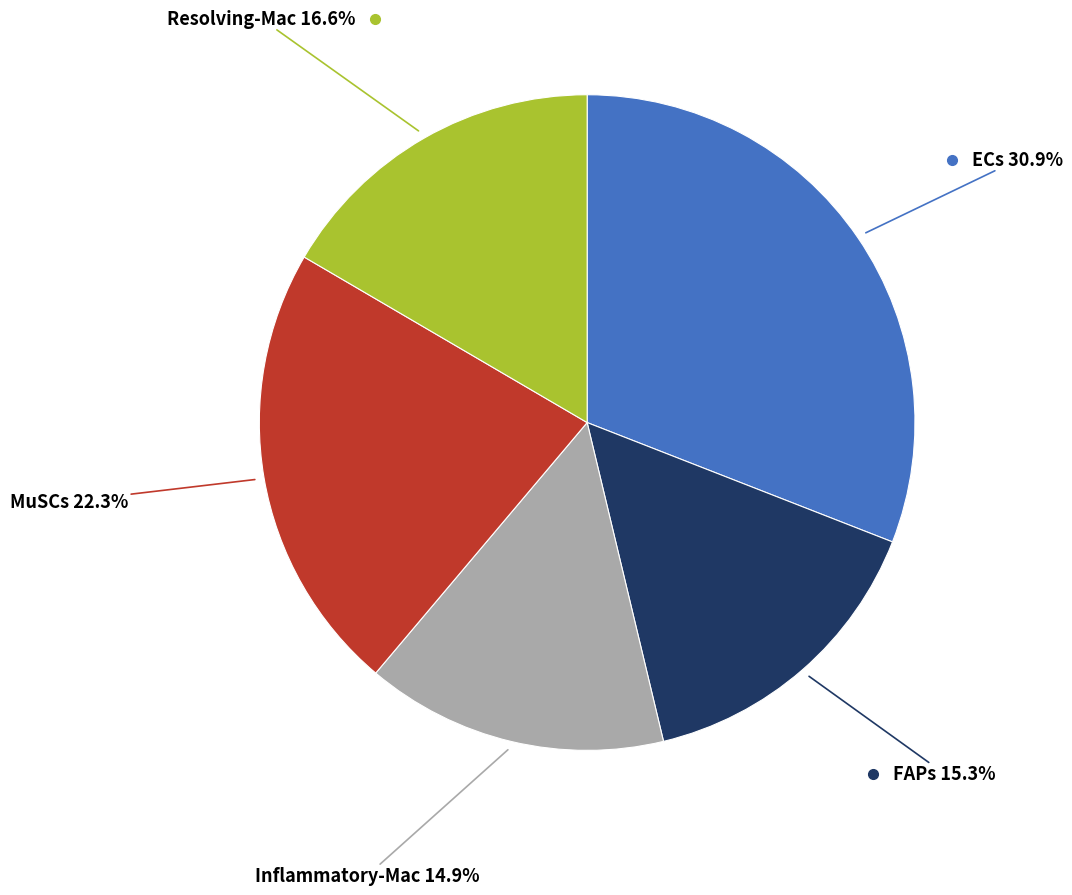

Is there a majority slice in this chart?

No